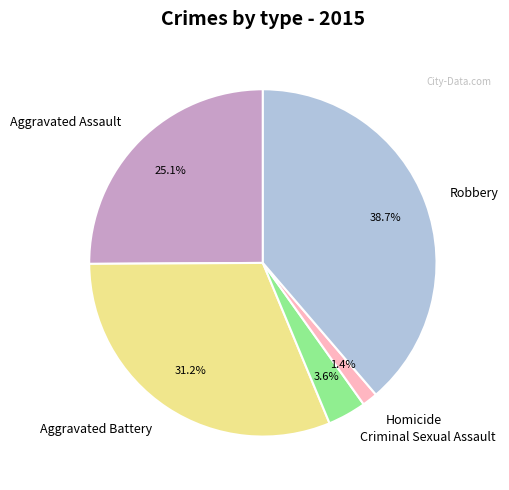

What is the ratio of the value at Criminal Sexual Assault to the value at Robbery?

0.1